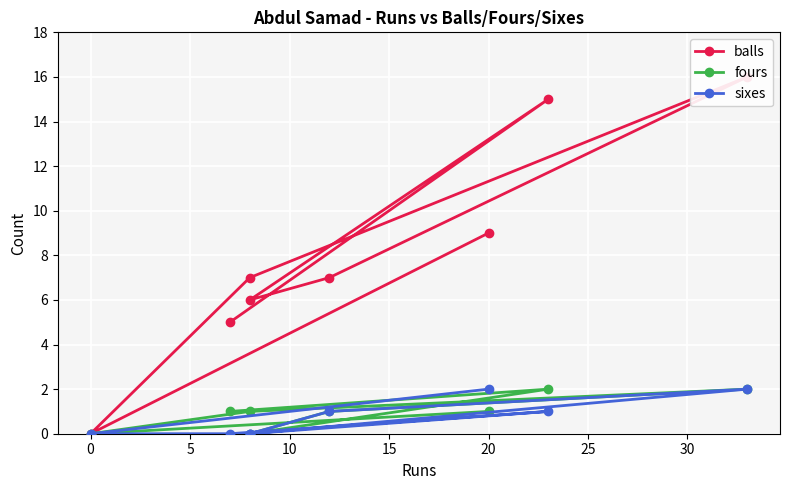

What is the difference between the sixes values at 0 and 10?

2